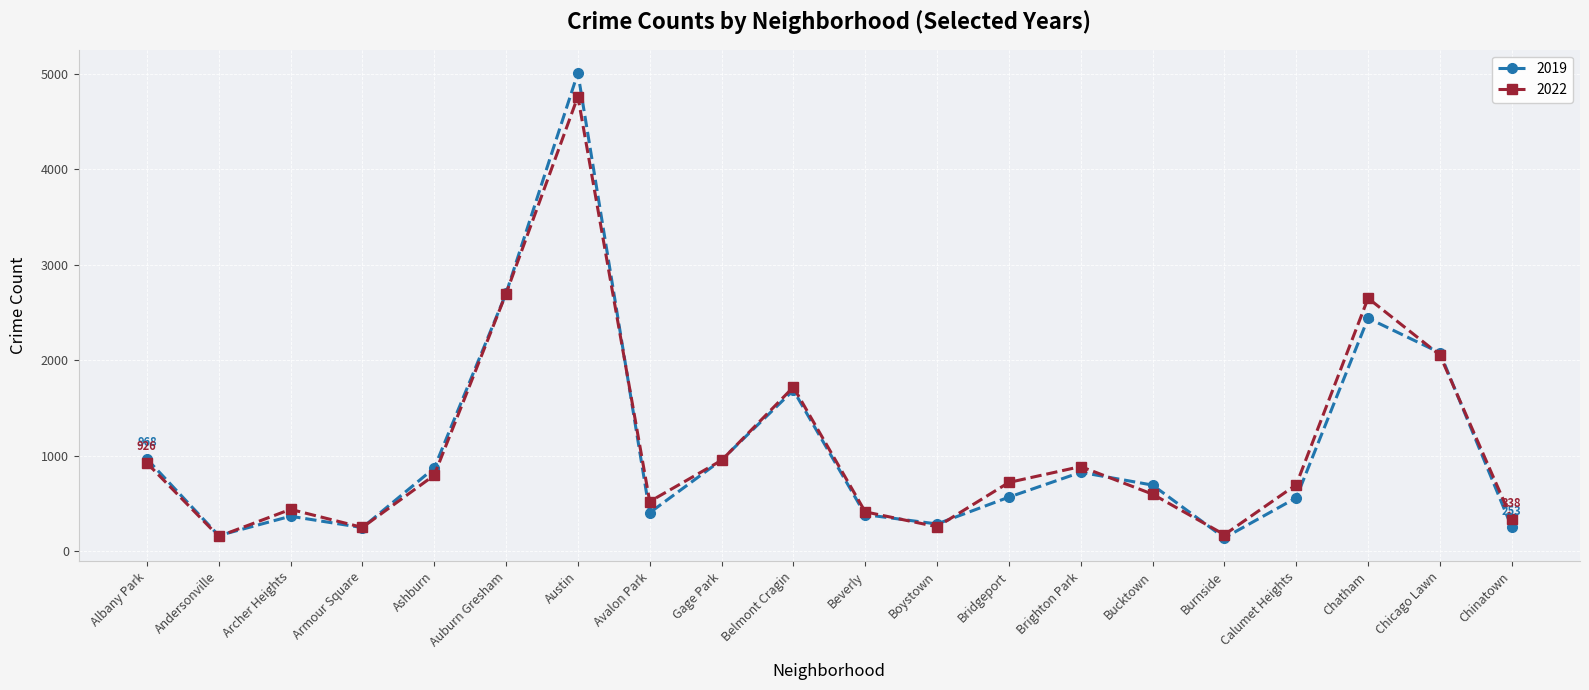

What are all the series names shown in the legend?

2019, 2022